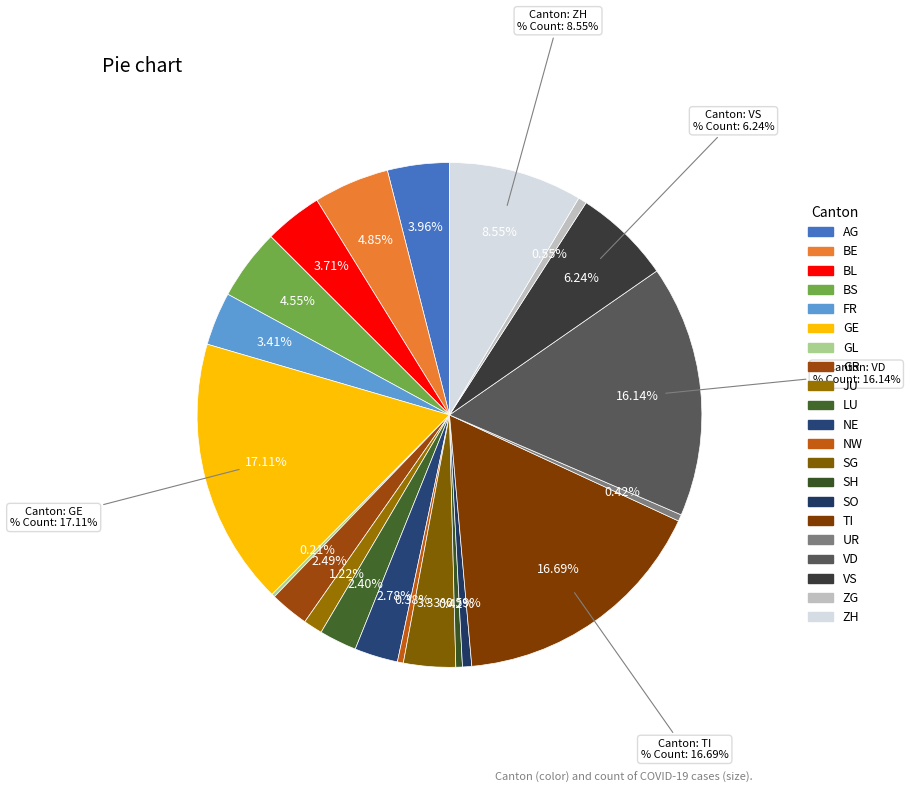

What is the total percentage of JU and LU?

3.6%